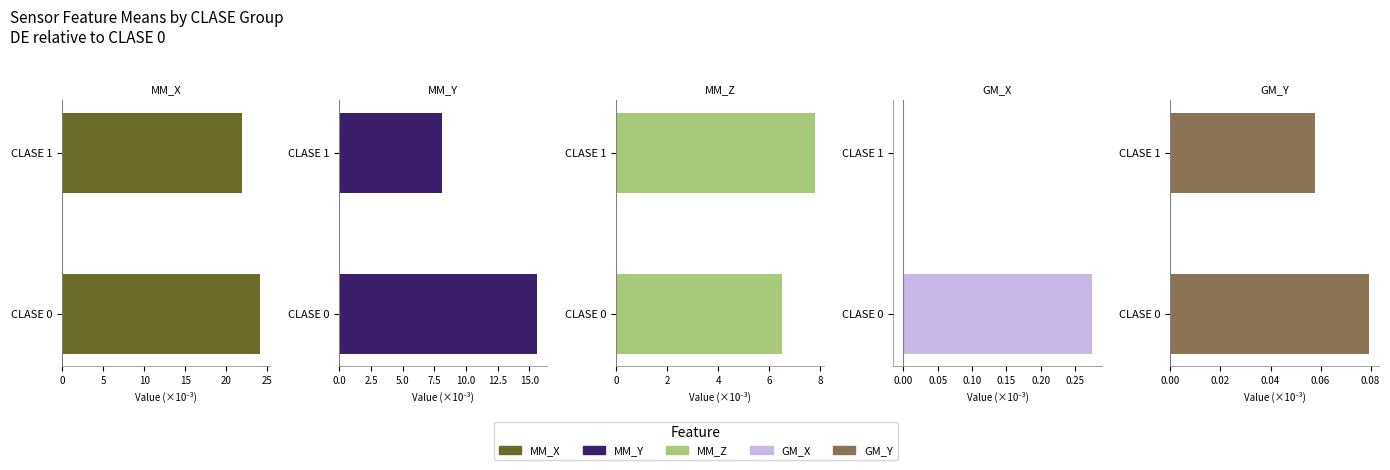

Rank the series at CLASE 1 from highest to lowest value.

MM_X, MM_Y, MM_Z, GM_Y, GM_X